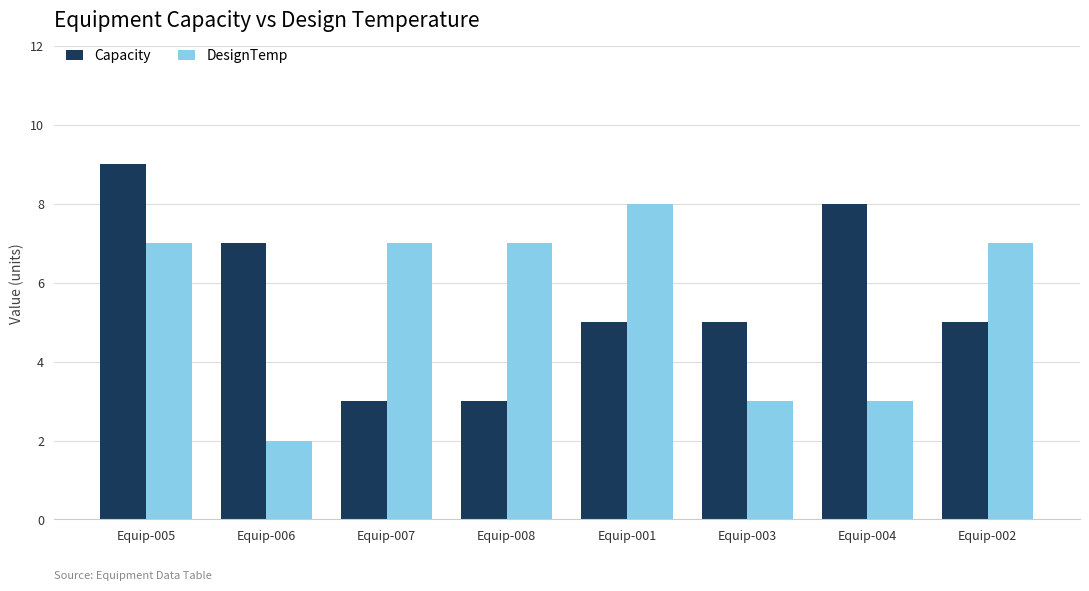

Read the Capacity value at Equip-003.

5